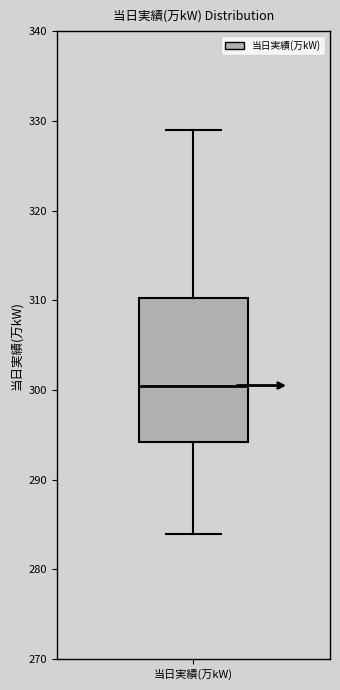

Transcribe this box plot: give where the median line is, the range the box spans, and where the two whiskers end, as read against the y-axis. The values are not printed on the chart, so give them approximately, as read against the axis.

median 301, box 294 to 310, whiskers 284 to 329